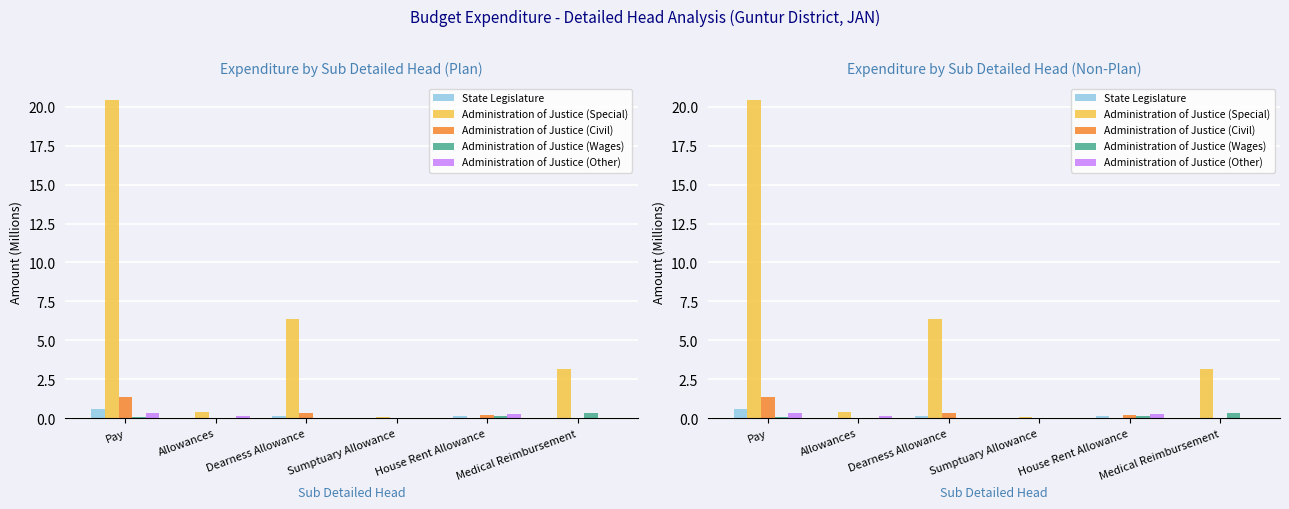

Reading right to left, list all the values displayed in this chart.

State Legislature: Medical Reimbursement=0.0	House Rent Allowance=0.1	Sumptuary Allowance=0.0	Dearness Allowance=0.2	Allowances=0.0	Pay=0.6
Administration of Justice (Special): Medical Reimbursement=3.1	House Rent Allowance=0.0	Sumptuary Allowance=0.1	Dearness Allowance=6.4	Allowances=0.4	Pay=20.4
Administration of Justice (Civil): Medical Reimbursement=0.0	House Rent Allowance=0.2	Sumptuary Allowance=0.0	Dearness Allowance=0.3	Allowances=0.0	Pay=1.4
Administration of Justice (Wages): Medical Reimbursement=0.3	House Rent Allowance=0.1	Sumptuary Allowance=0.0	Dearness Allowance=0.0	Allowances=0.0	Pay=0.1
Administration of Justice (Other): Medical Reimbursement=0.0	House Rent Allowance=0.3	Sumptuary Allowance=0.0	Dearness Allowance=0.0	Allowances=0.2	Pay=0.3